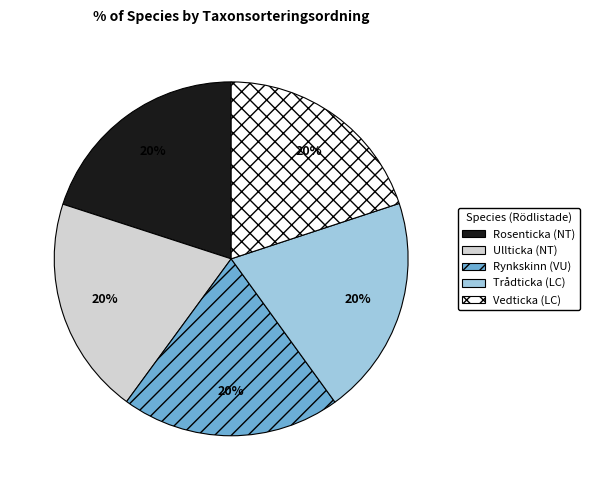

Is it true that Trådticka is 20% of the pie?

True